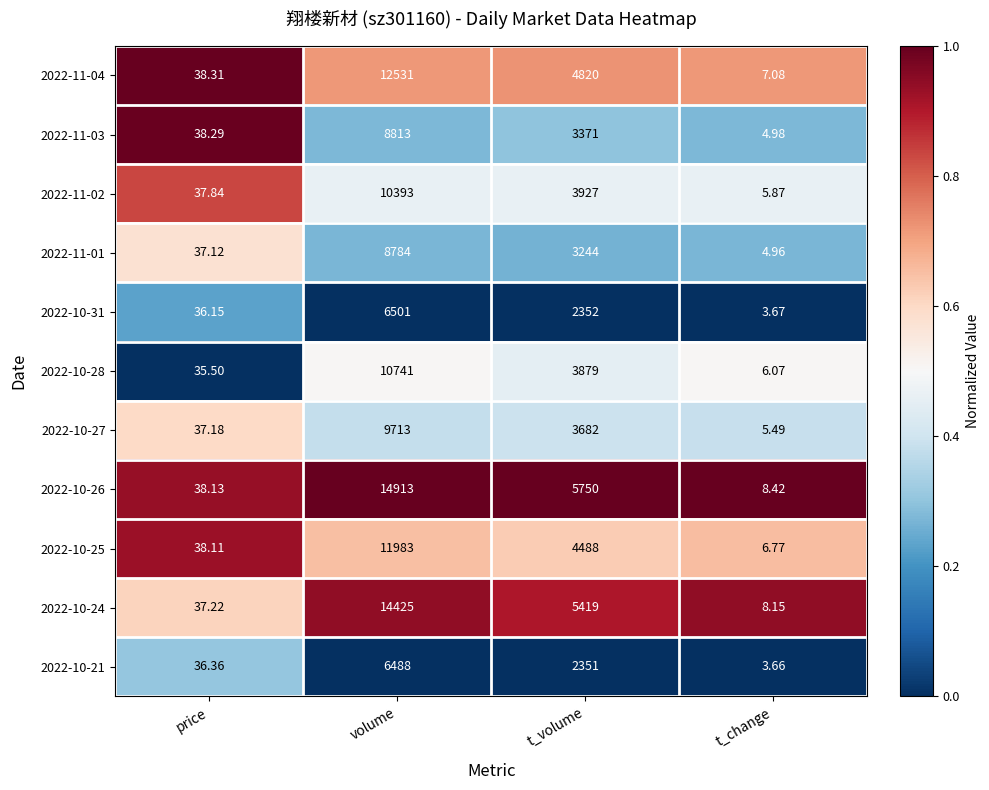

How many data points does each series have?

4